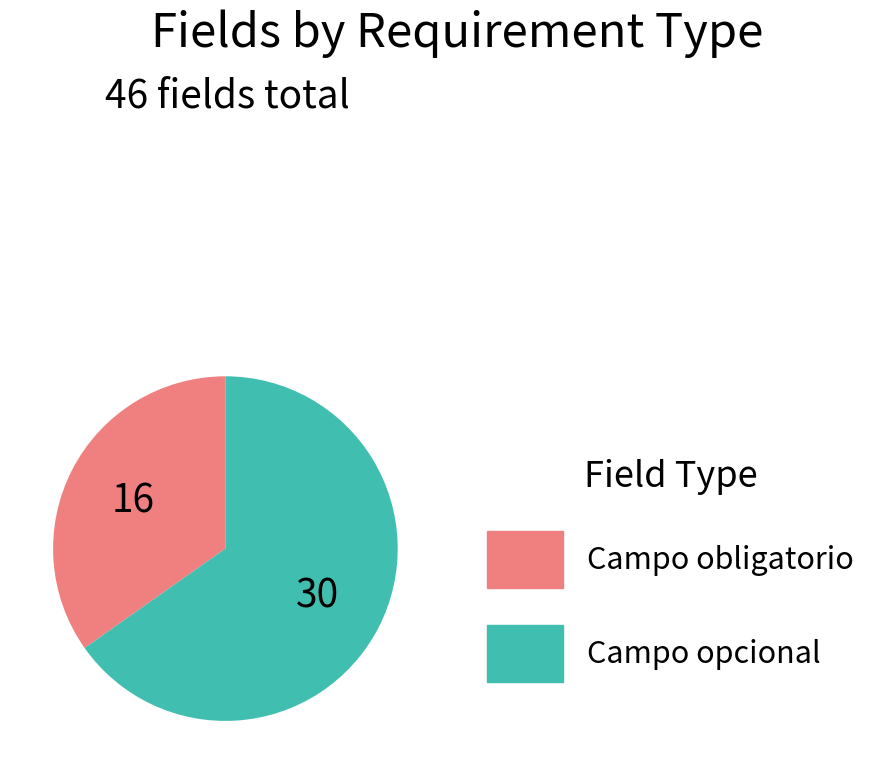

Combined, do Campo obligatorio and Campo opcional account for over 50%?

Yes